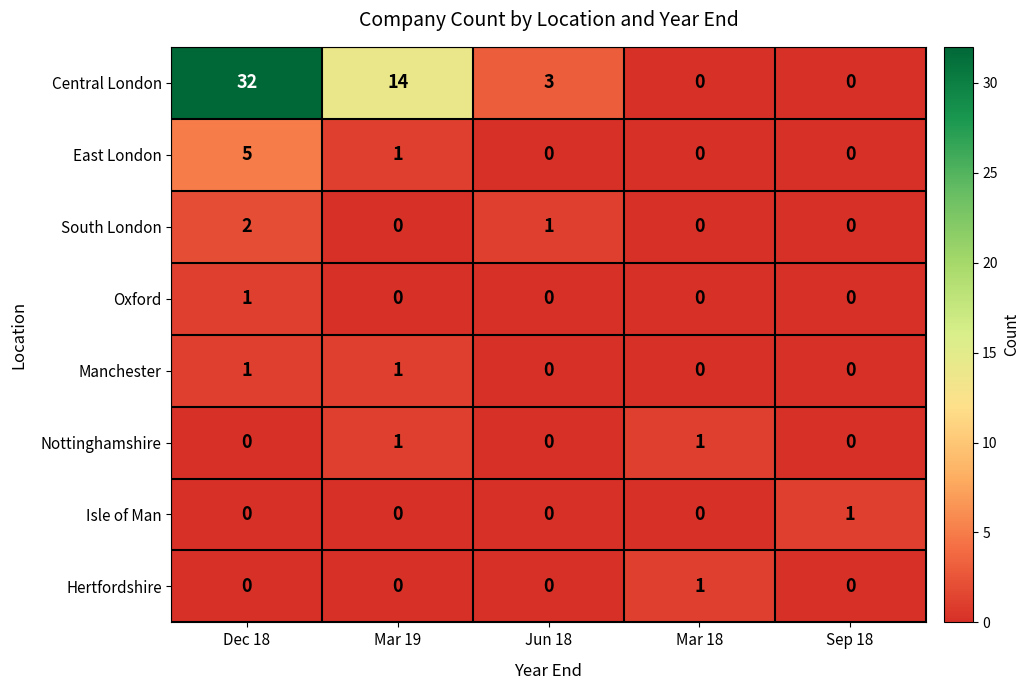

The value of Manchester at Dec 18 is 1. True or false?

True